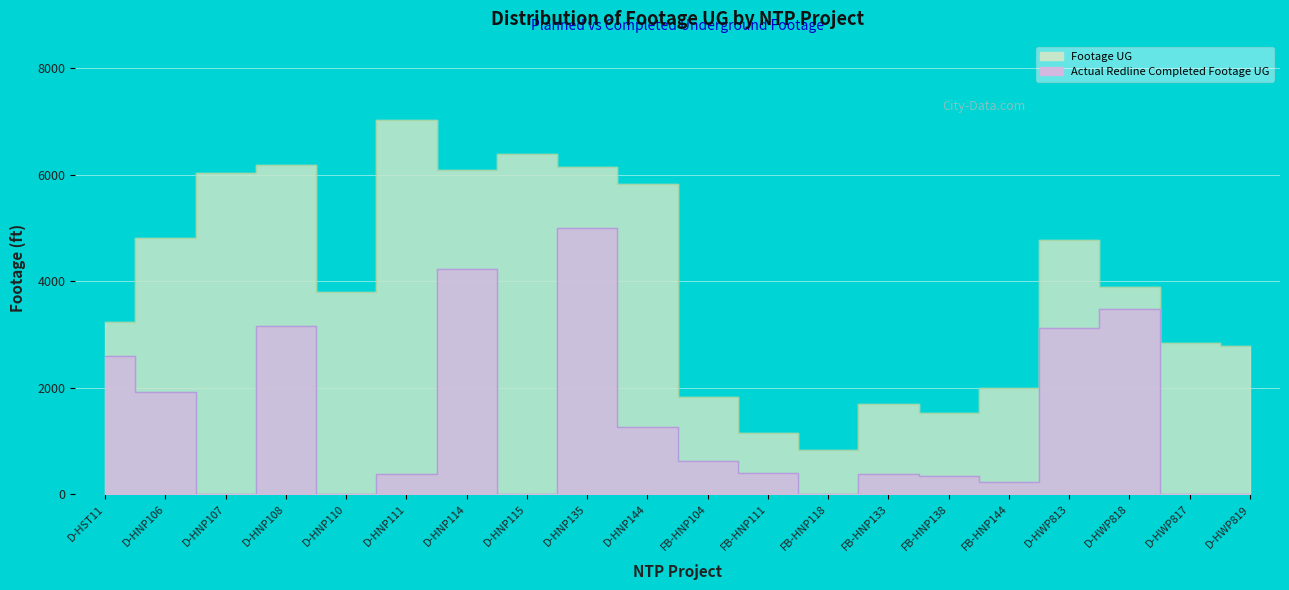

The Footage UG series shows 8654 at D-HNP107. True or false?

False